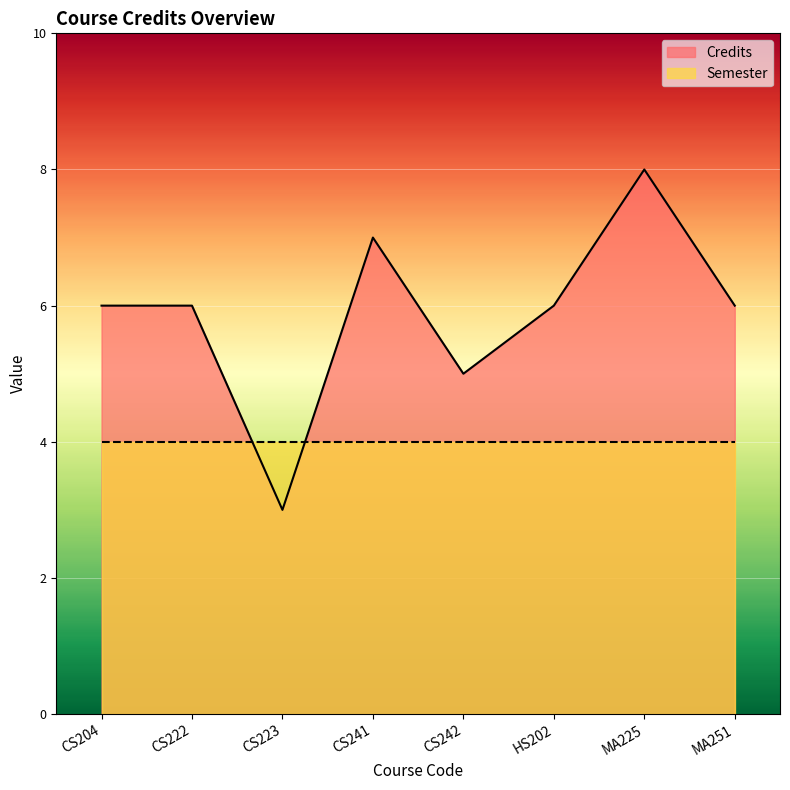

How many values are between 6 and 7?

5